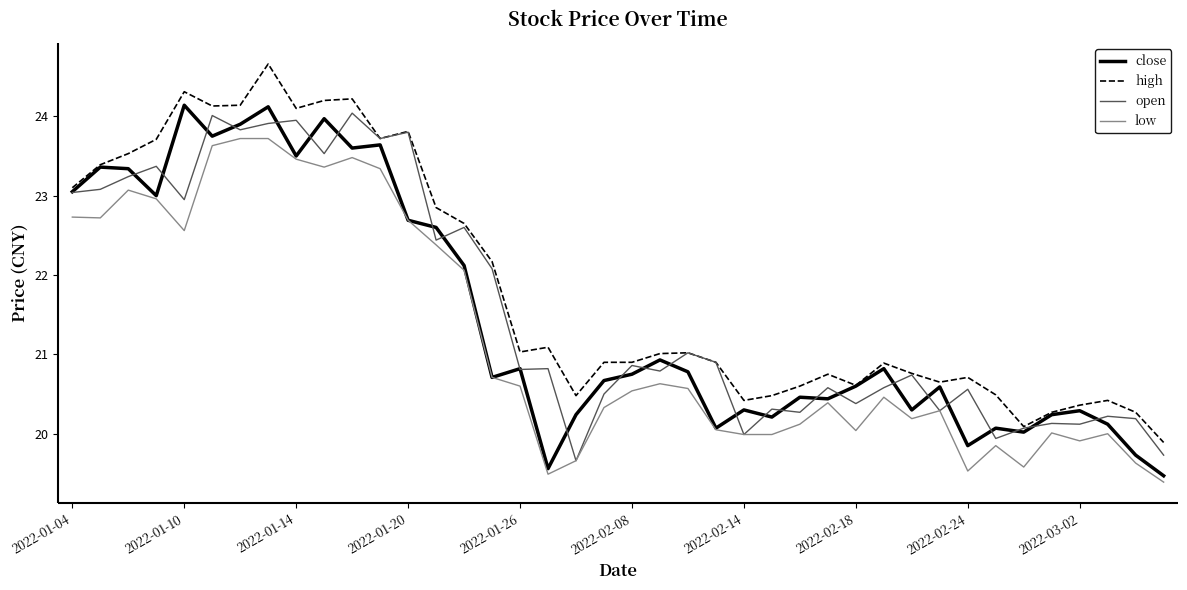

Which series has the largest total across all categories?

high